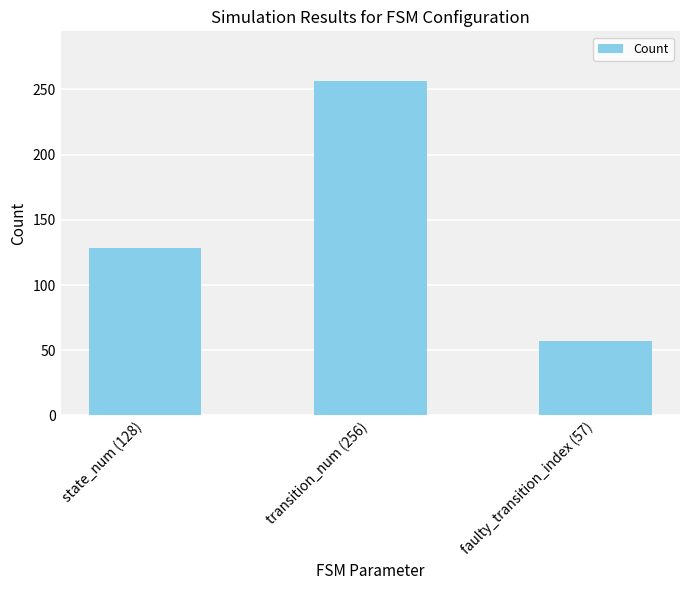

Count the values in the range 57 to 256.

3